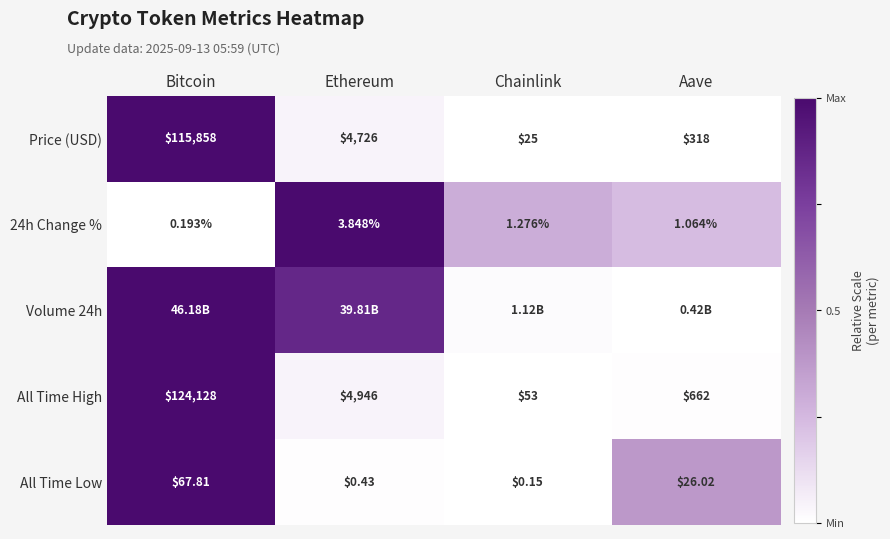

What is the total value across all series at Aave?

0.6